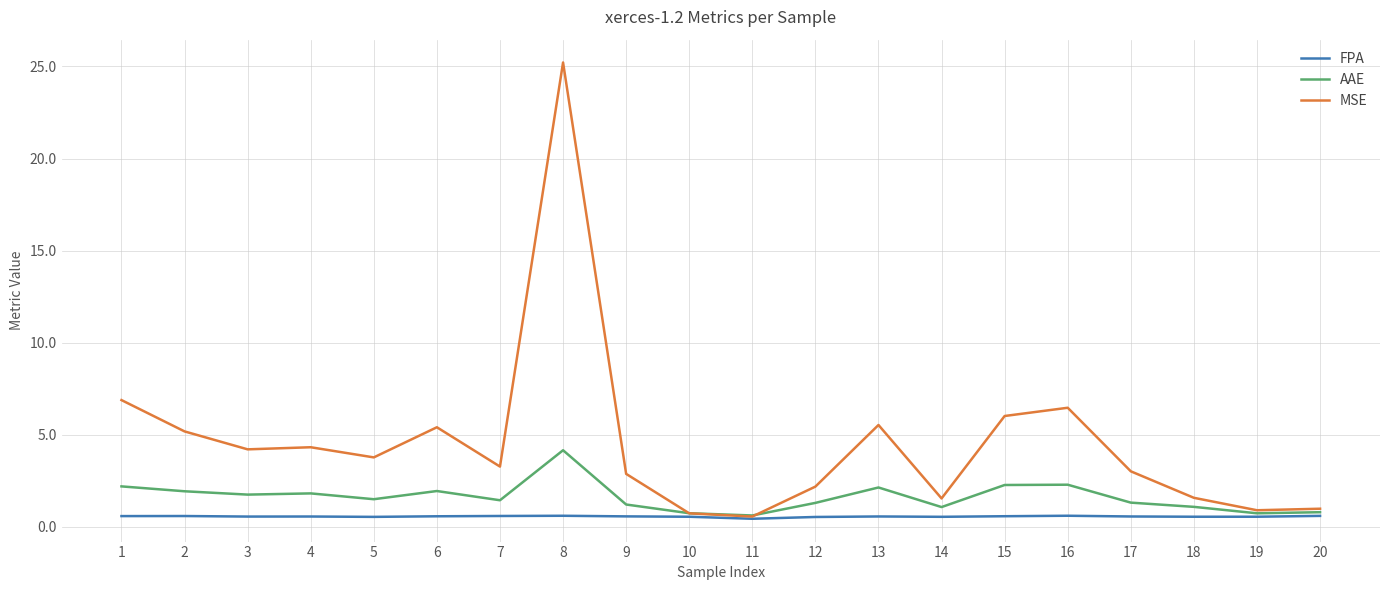

List the series in order of their peak value, lowest first.

FPA, AAE, MSE